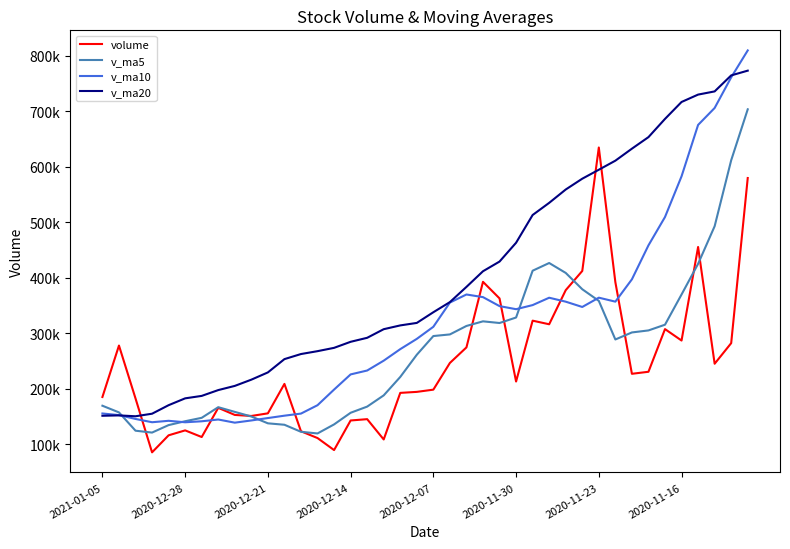

What are all the series names shown in the legend?

volume, v_ma5, v_ma10, v_ma20